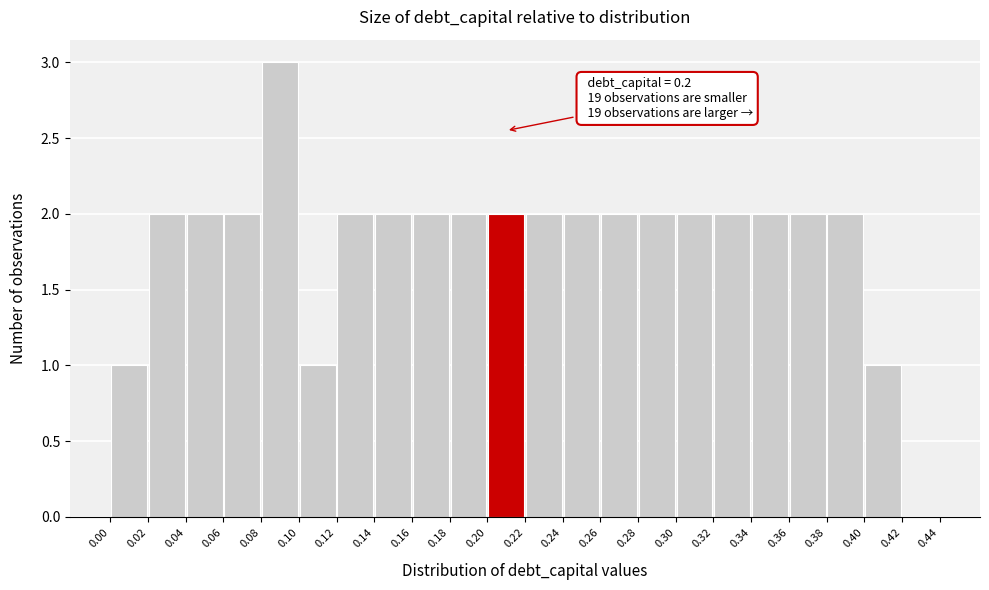

Over which range of the x-axis is the bar tallest?

0.08 to 0.10